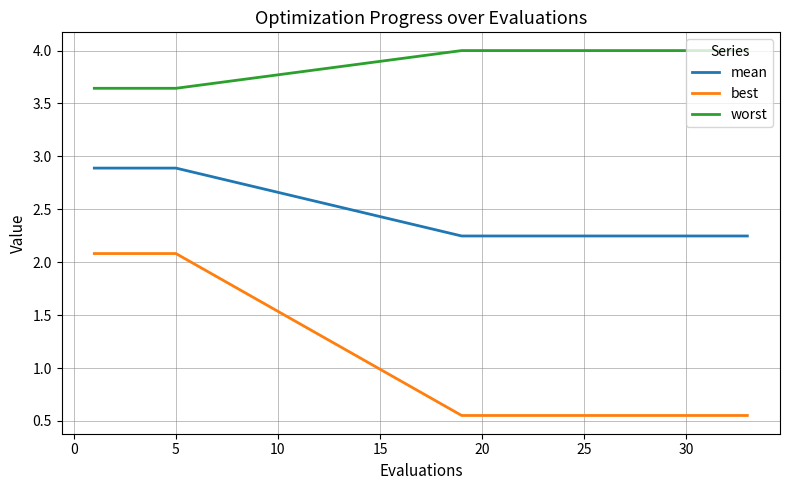

True or false: best and worst cross at least once.

False